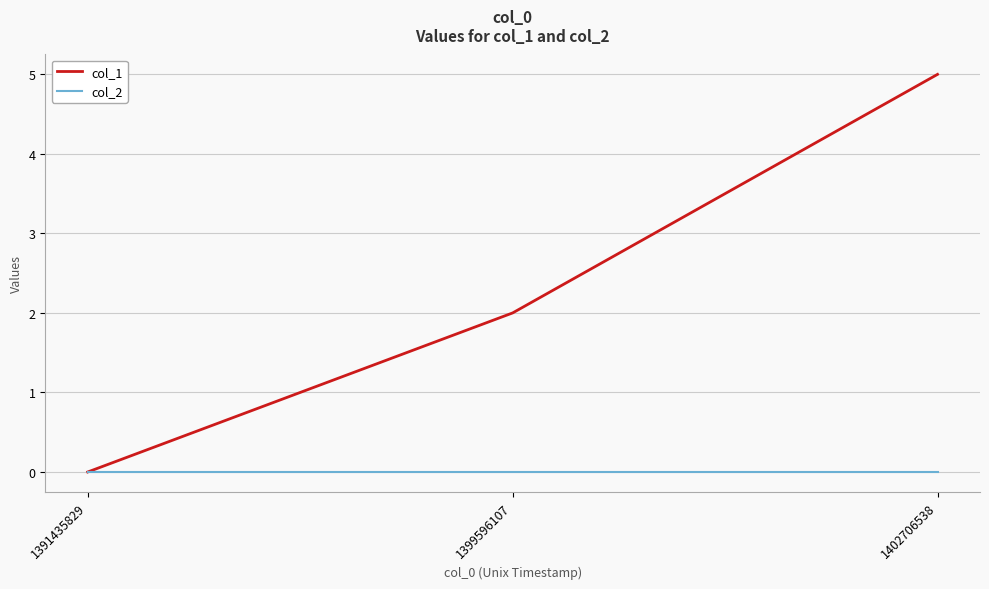

Rank the series by their average value, from highest to lowest.

col_1, col_2